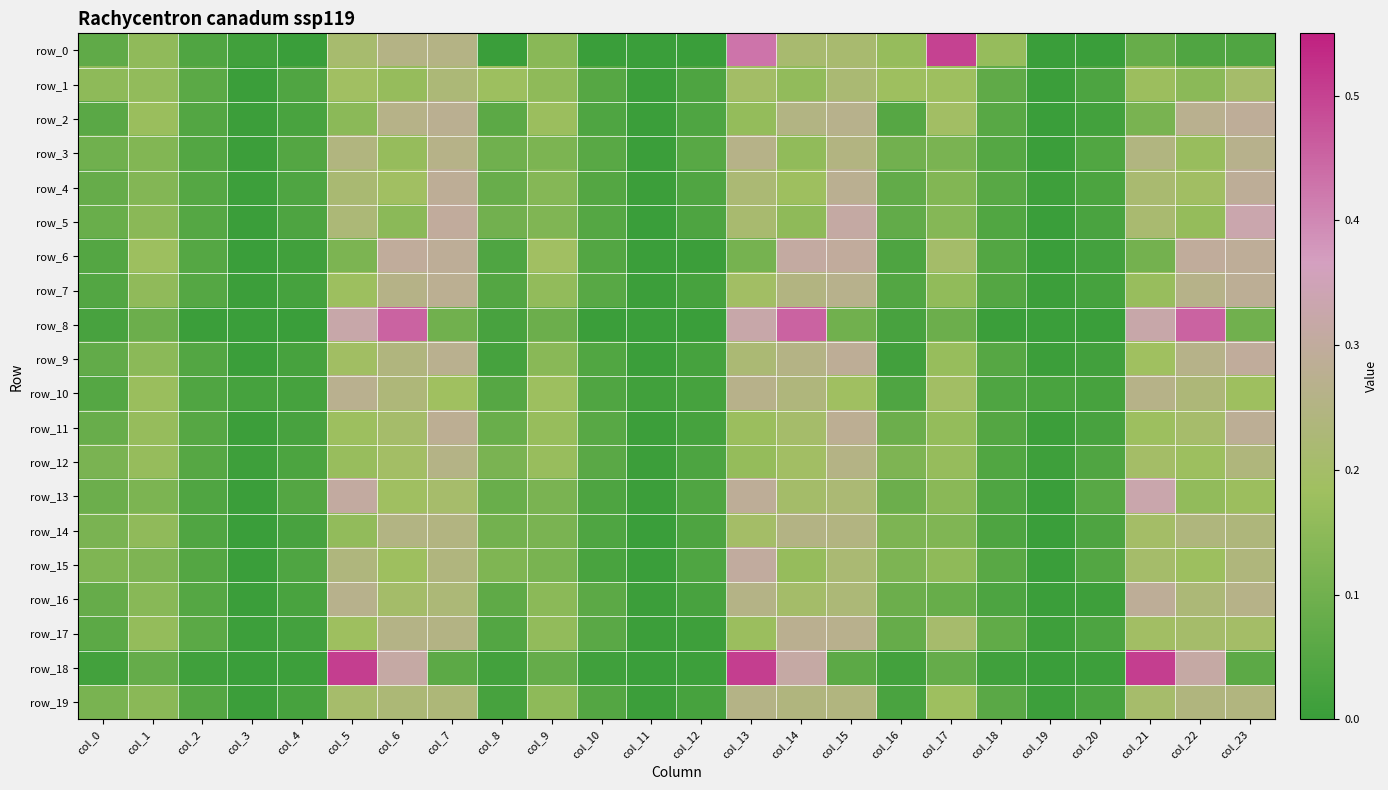

At col_22, list the series in order from largest to smallest.

row_8, row_18, row_6, row_2, row_7, row_9, row_19, row_14, row_10, row_16, row_11, row_17, row_4, row_15, row_12, row_3, row_5, row_13, row_1, row_0